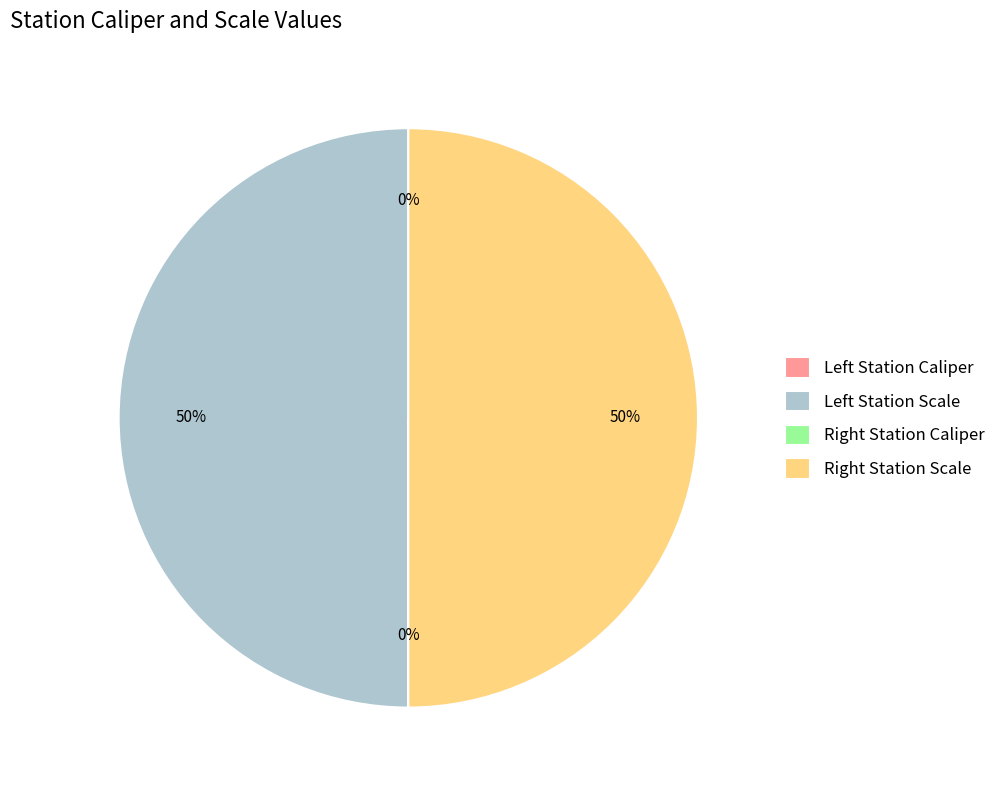

To the nearest percent, what is the difference between the largest and smallest slice percentages?

50%